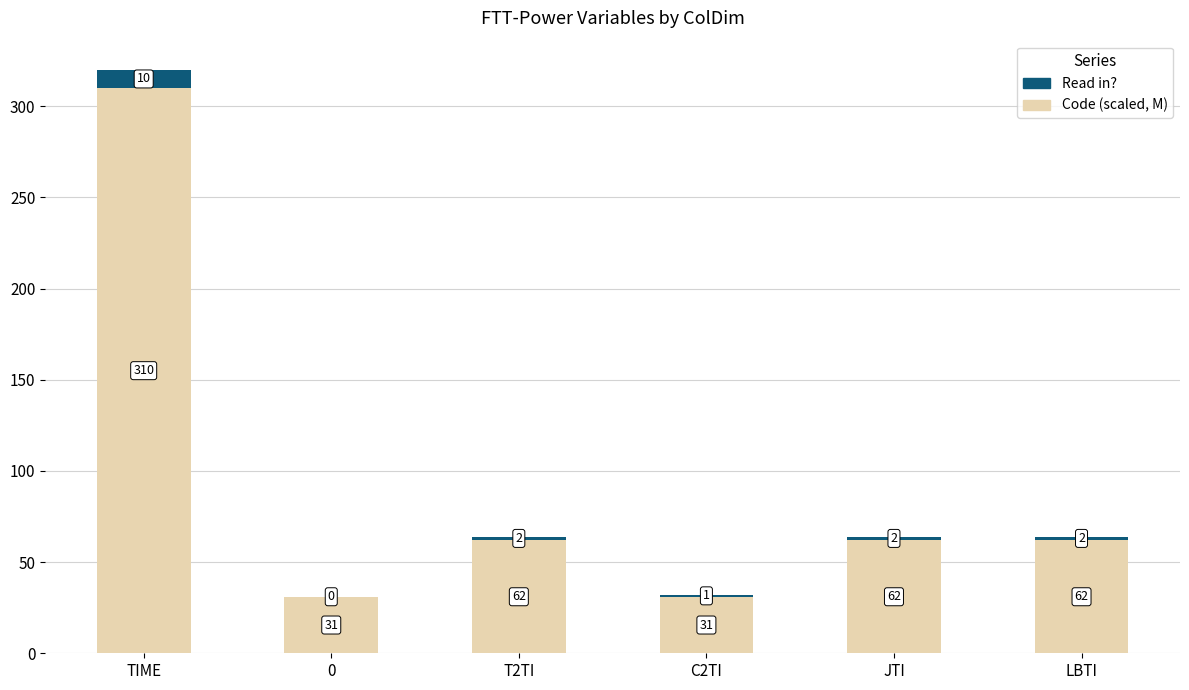

The Code (scaled, M) series shows 120 at TIME. True or false?

False